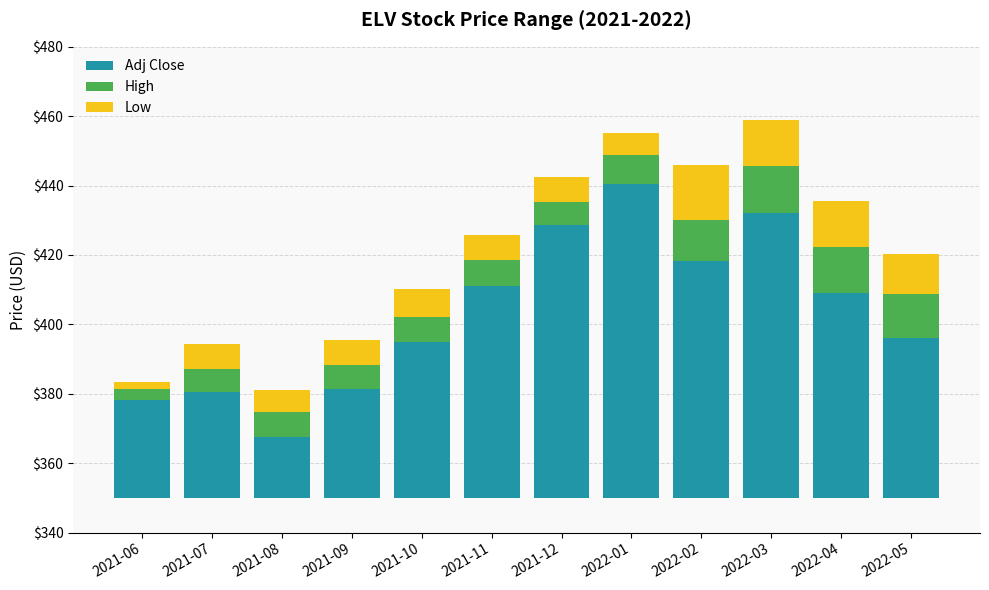

How many groups of bars are there?

12